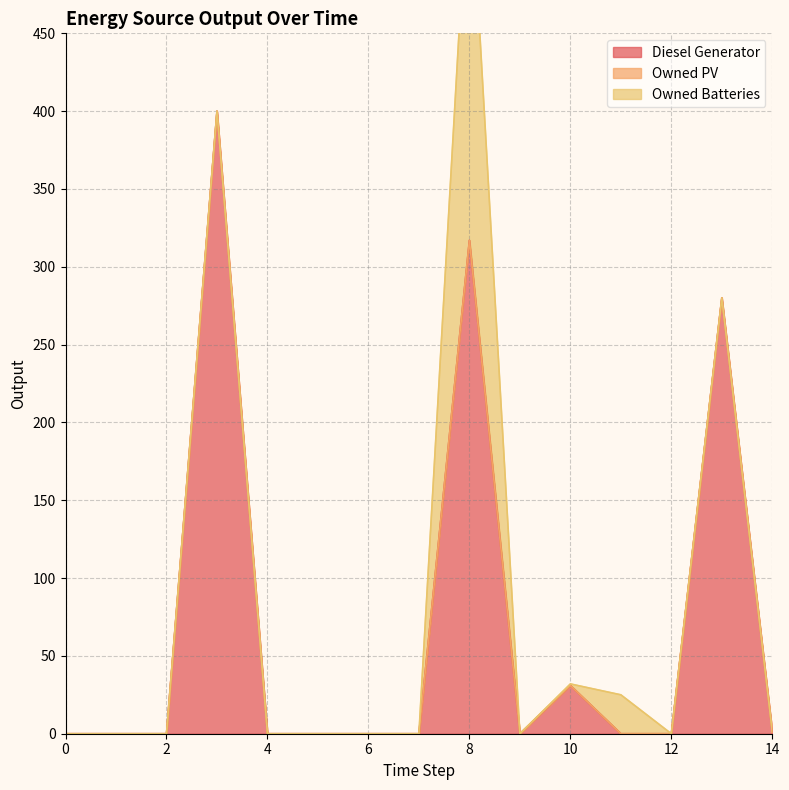

Reading left to right, transcribe all the data shown in this chart.

Diesel Generator: 0.0	0.0	0.0	400.0	0.0	0.0	0.0	0.0	317.0	0.0	31.0	0.0	0.0	280.0	1.0
Owned PV: 0.0	0.0	0.0	0.0	0.0	0.0	0.0	0.0	0.0	0.0	0.0	0.0	0.0	0.0	0.0
Owned Batteries: 0.0	0.0	0.0	0.0	0.0	0.0	0.0	0.0	250.0	0.0	1.0	25.0	0.0	0.0	0.0